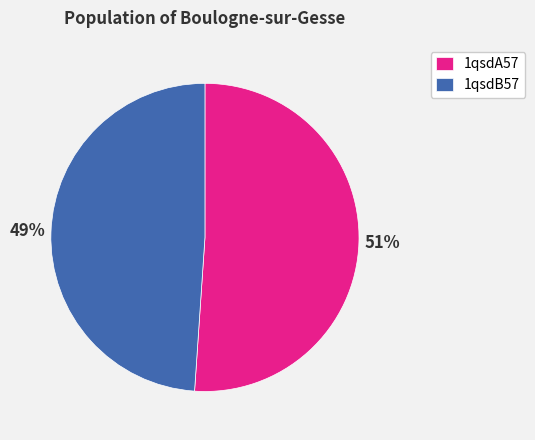

What percentage is the 1qsdB57 slice, to the nearest percent?

49%